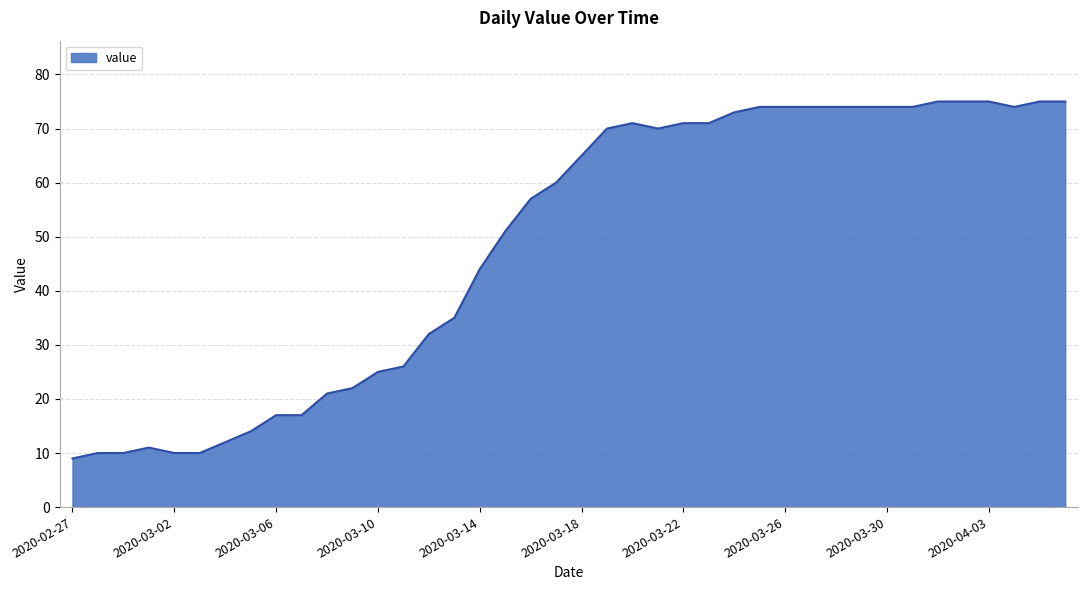

What is the smallest value displayed?

9